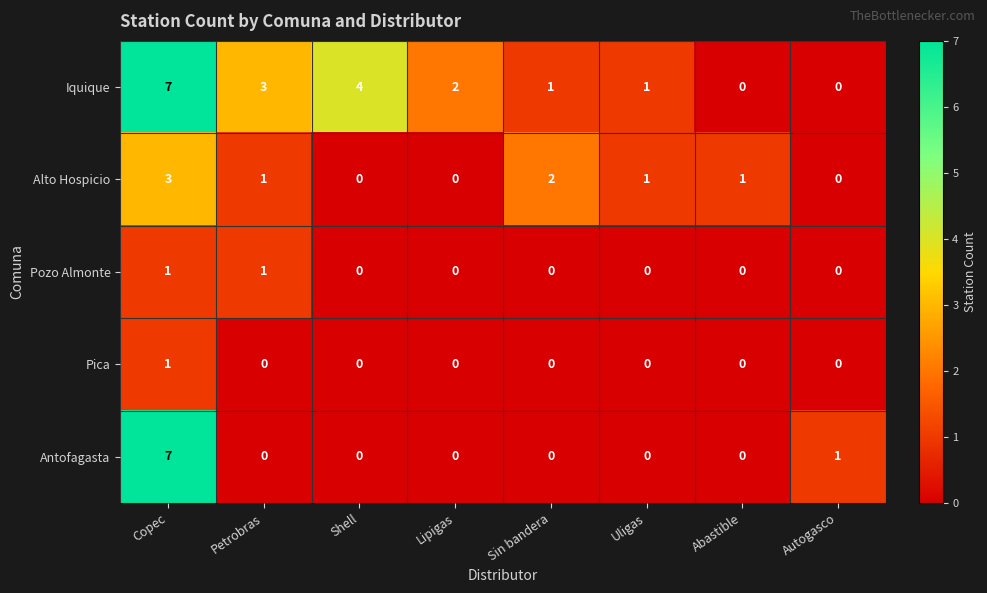

The Pozo Almonte series shows 1 at Copec. True or false?

True